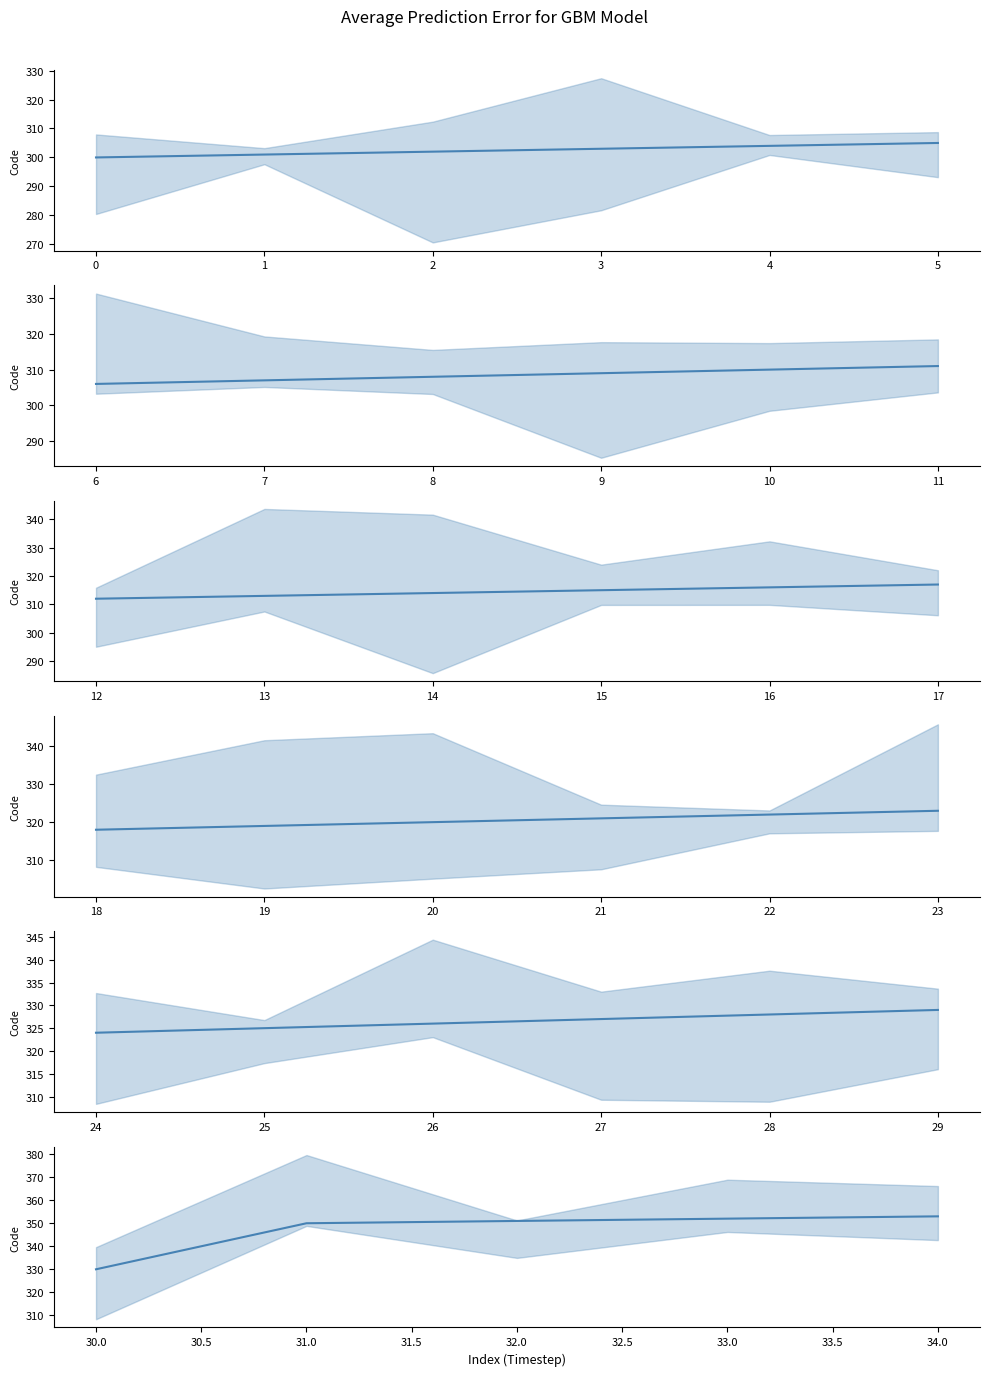

Between 33.0 and 32.0, which is larger?

33.0